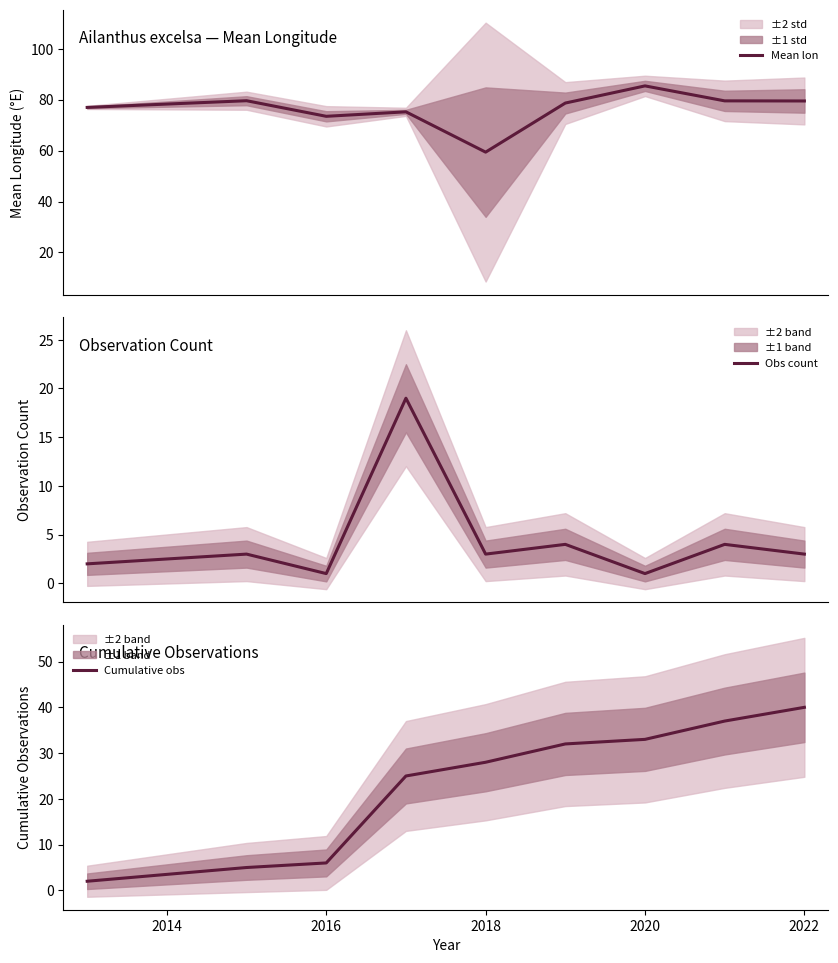

Rank the series by their maximum value, from highest to lowest.

Mean lon, Cumulative obs, Obs count